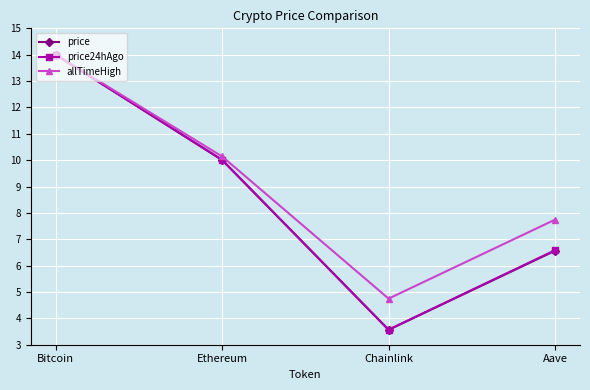

Is the value of price24hAgo at Ethereum greater than the value of allTimeHigh at Aave?

Yes